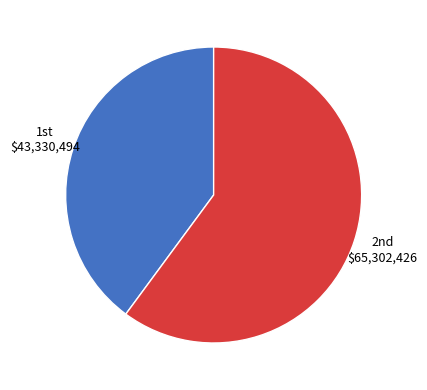

Count the number of slices in the pie.

2